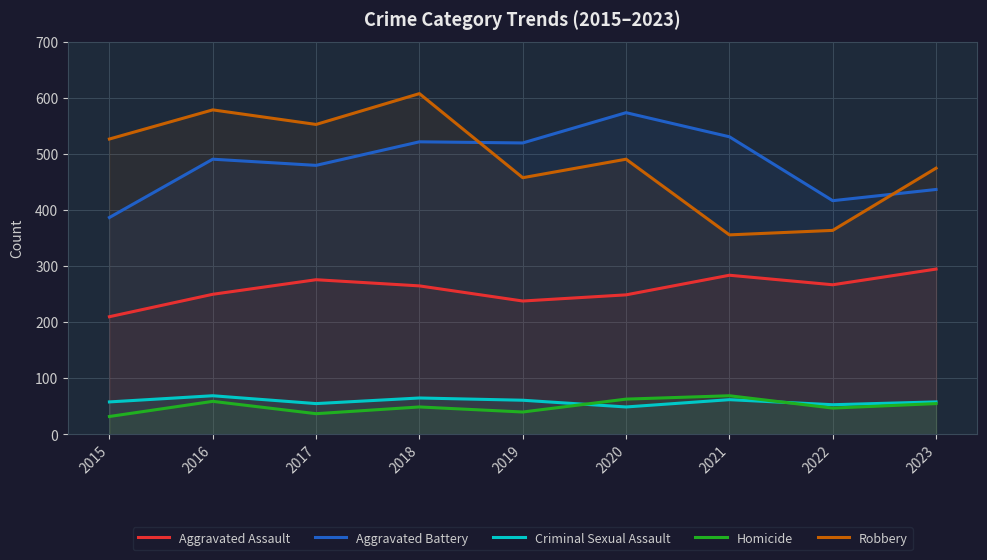

True or false: Robbery and Homicide cross at least once.

False